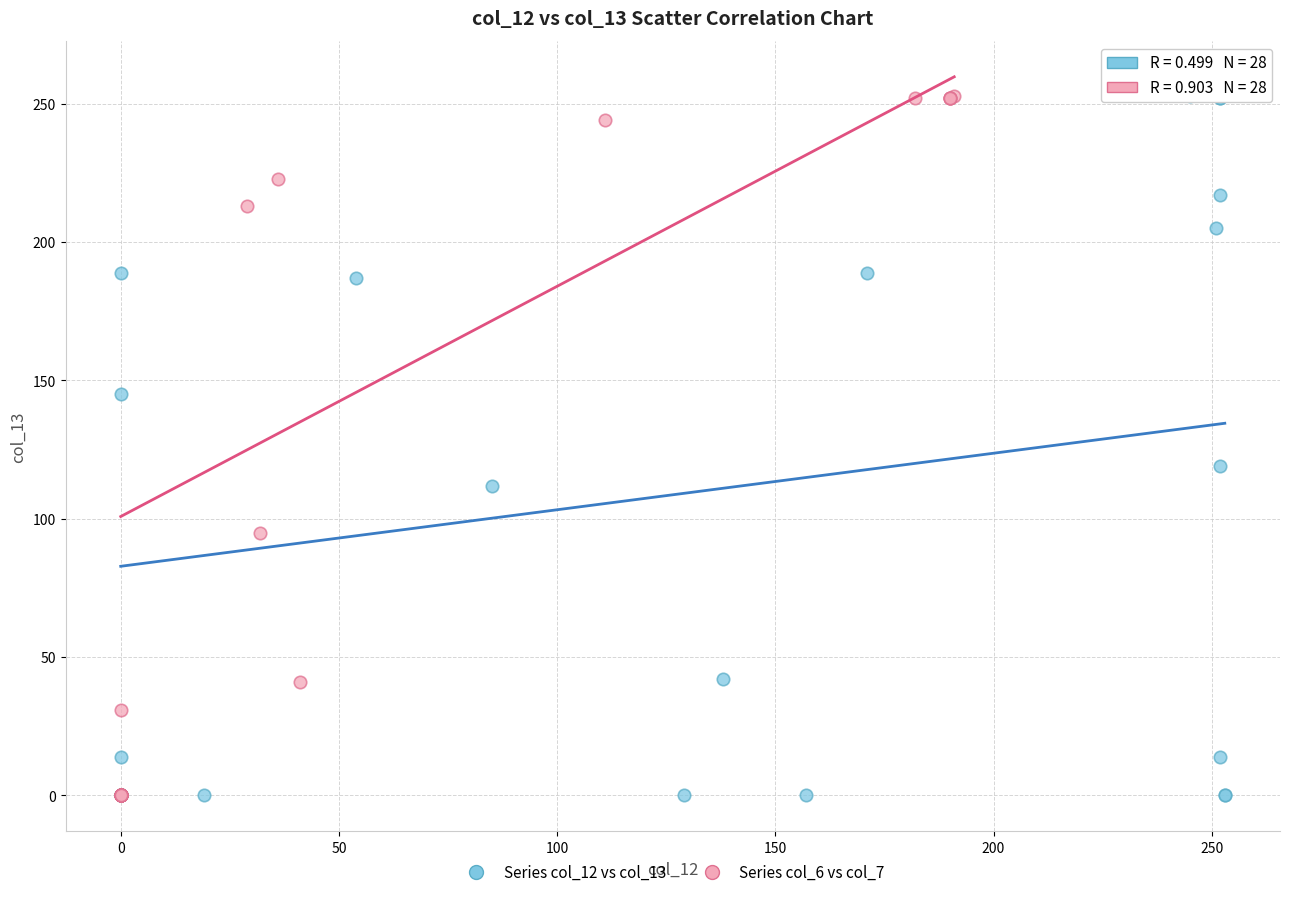

What are all the series names shown in the legend?

Series col_12 vs col_13, Series col_6 vs col_7